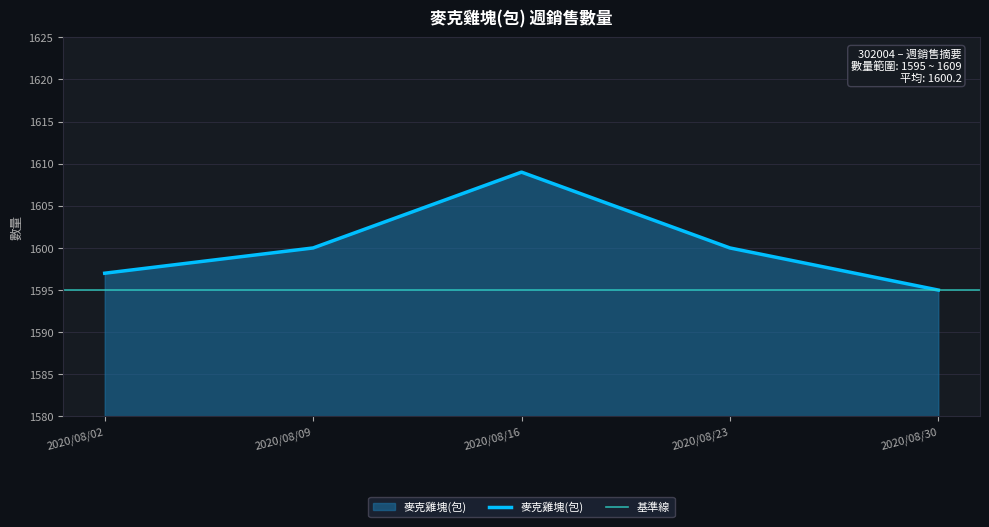

What is the value of the 2nd point from the left?

1600